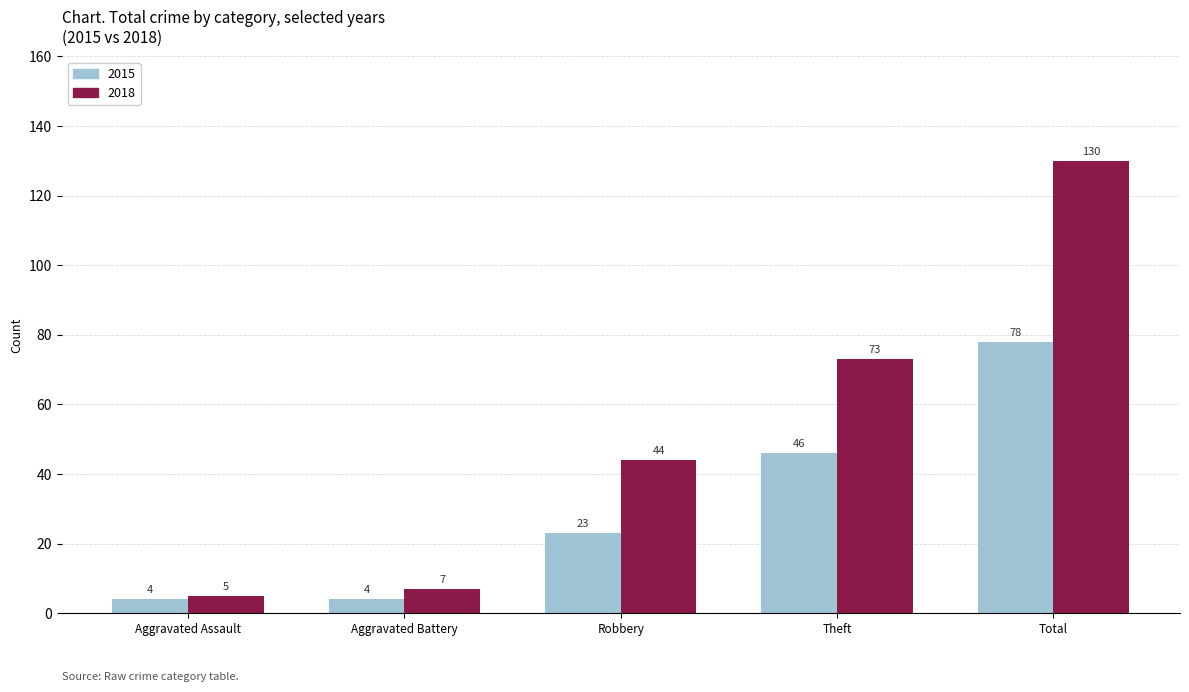

What is the approximate value of 2018 at Theft, to the nearest 50?

50